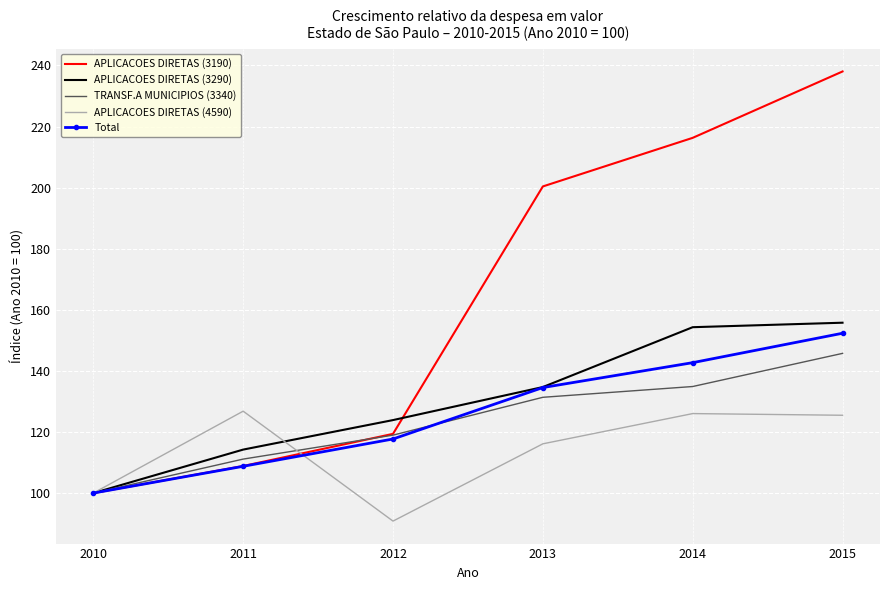

At which category is the sum across all series the highest?

2015